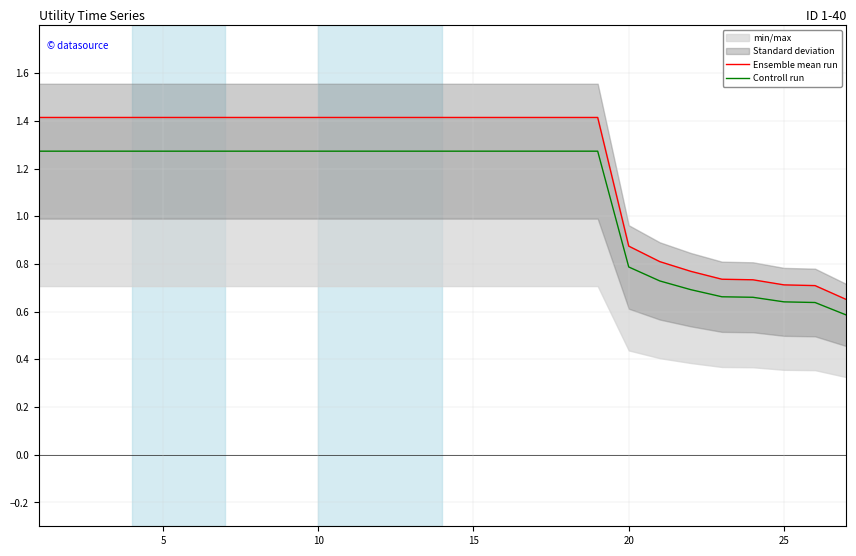

Is it true that Controll run equals 0.2 at 25?

False